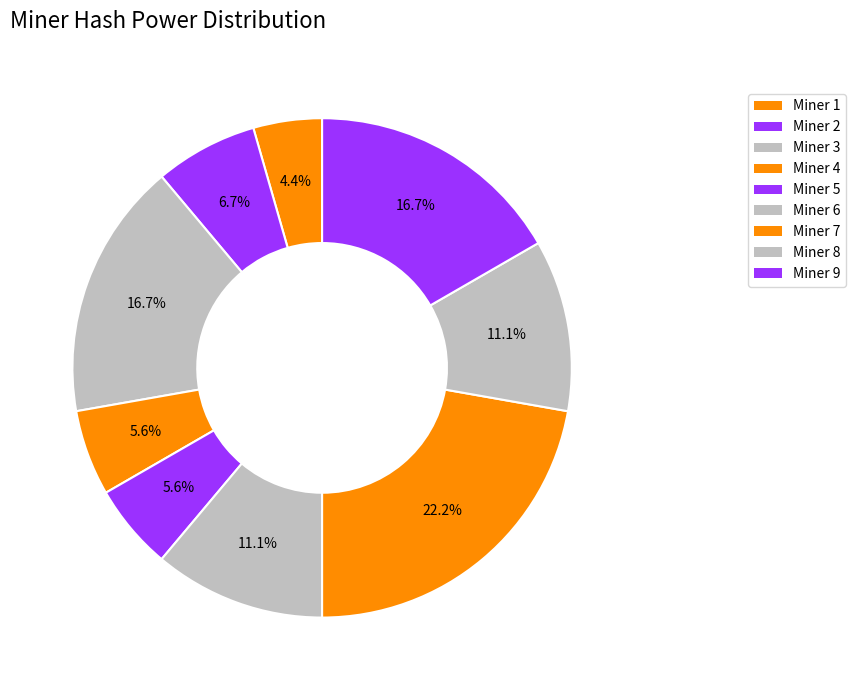

What percentage is the Miner 2 slice, to the nearest percent?

7%